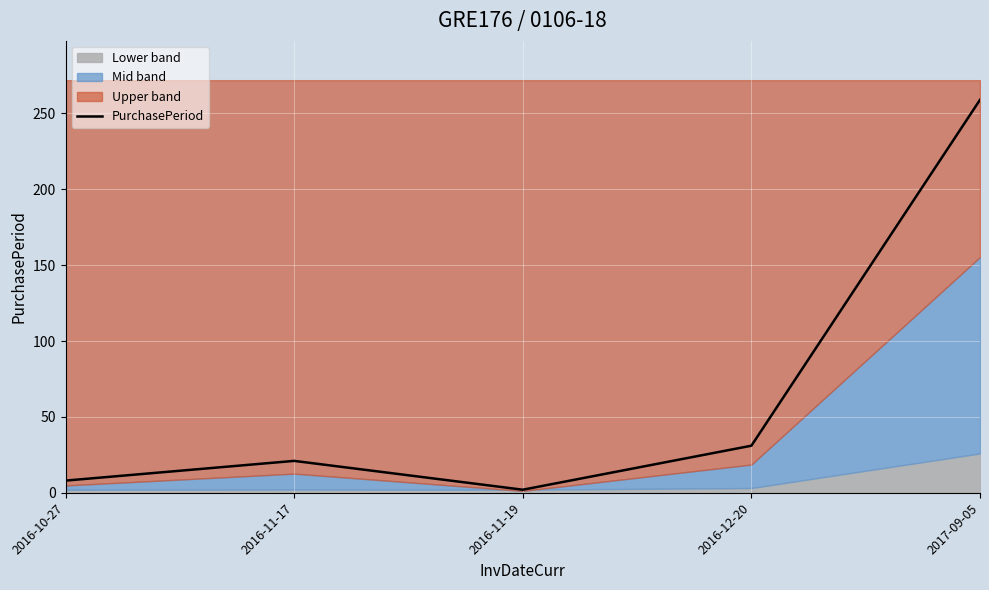

At which category does the chart reach its minimum across all series?

2016-11-19